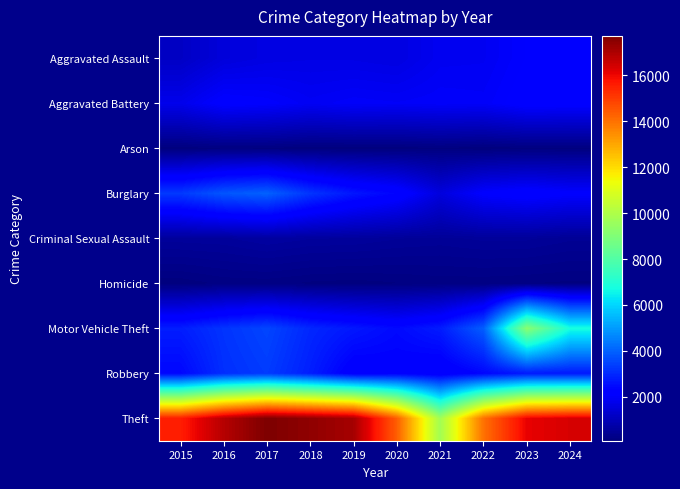

How many distinct data groups are displayed?

9